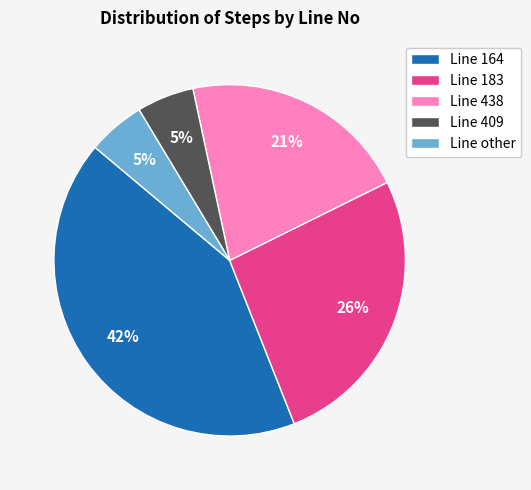

Is there any slice that represents more than half of the pie?

No